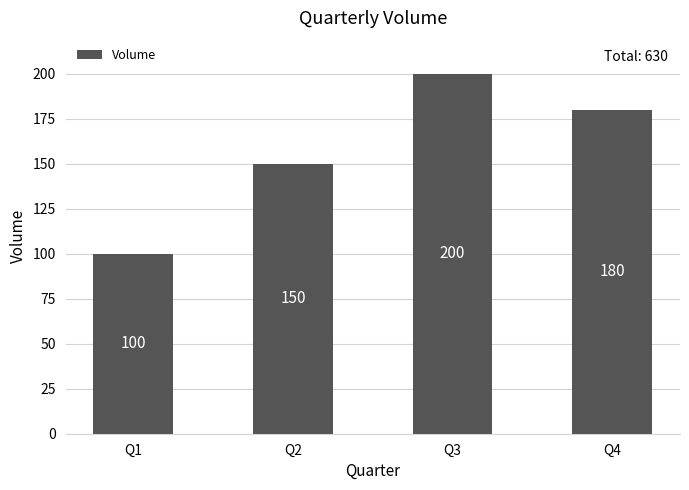

What value does the data have at Q2?

150